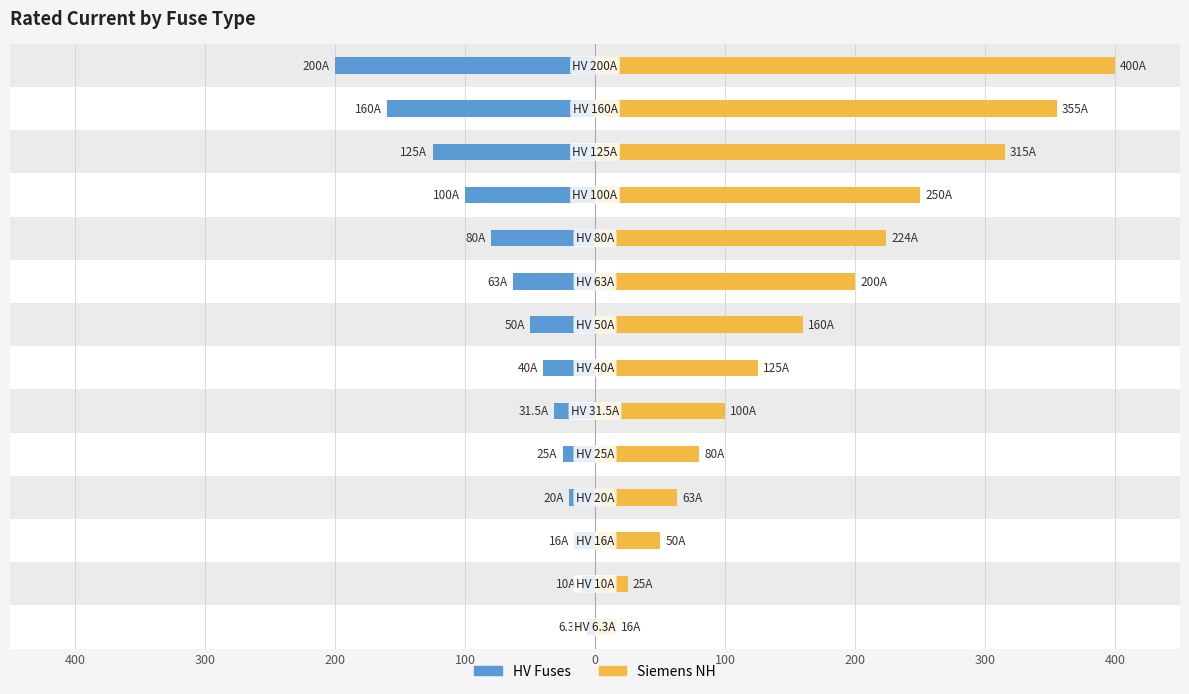

Rank the series at 400 from lowest to highest value.

HV Fuses, Siemens NH